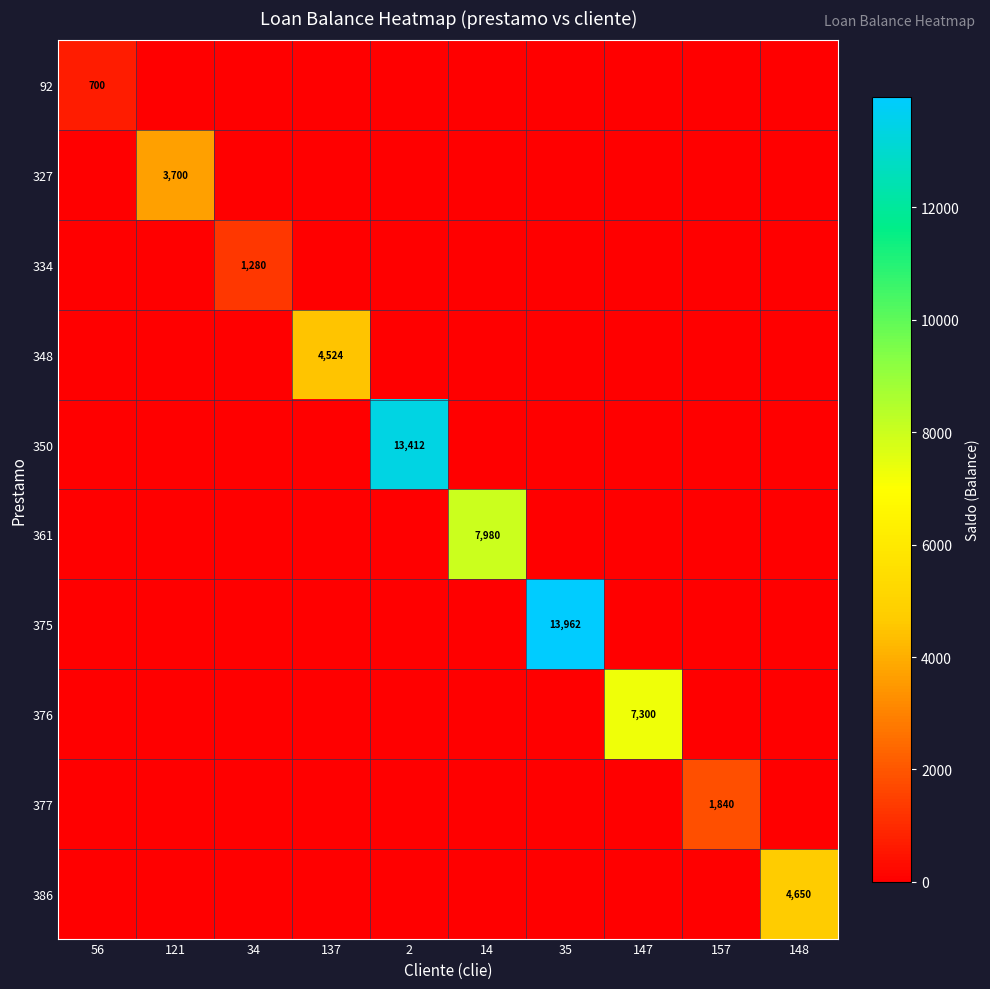

Count the number of data series in this chart.

10